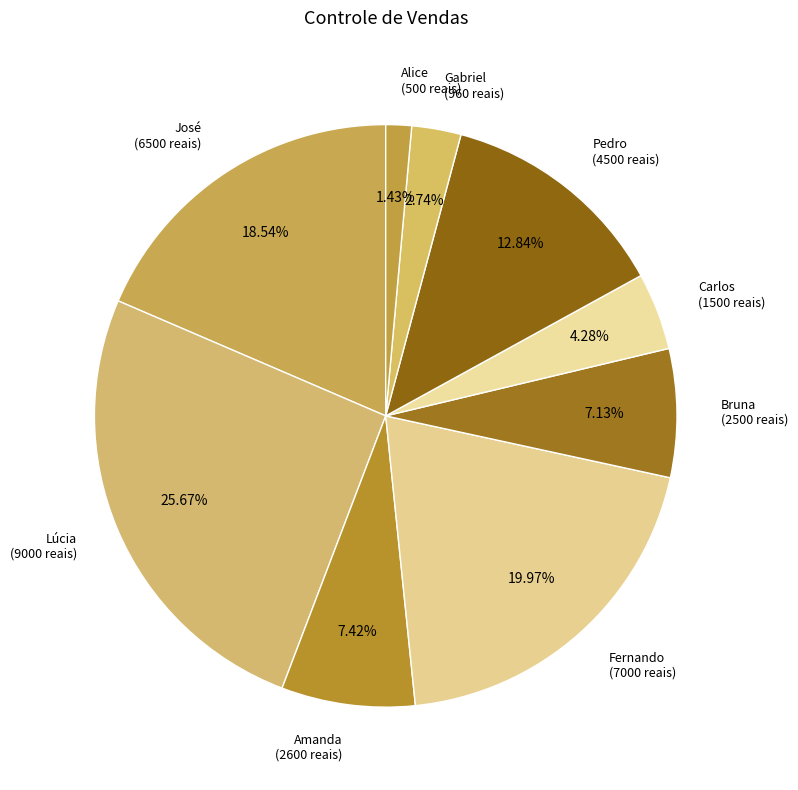

Rank the categories by value from highest to lowest.

Lúcia, Fernando, José, Pedro, Amanda, Bruna, Carlos, Gabriel, Alice